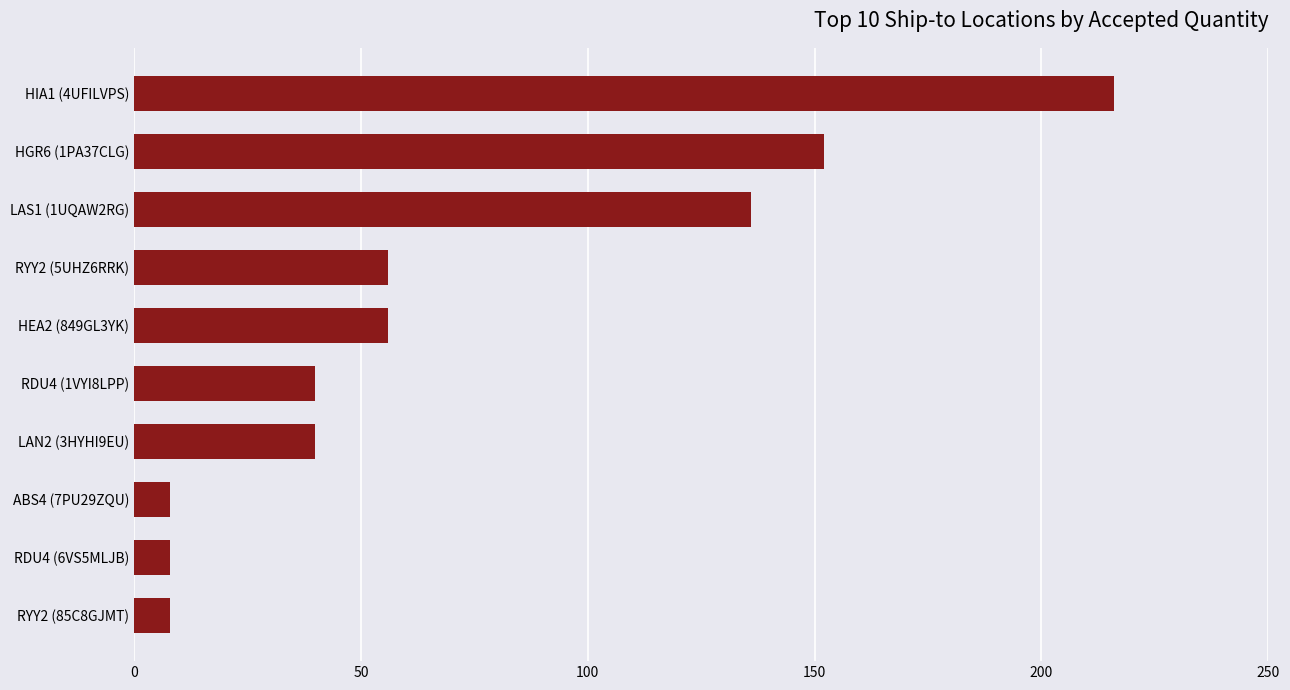

What is the difference between the second highest and second lowest values?

144